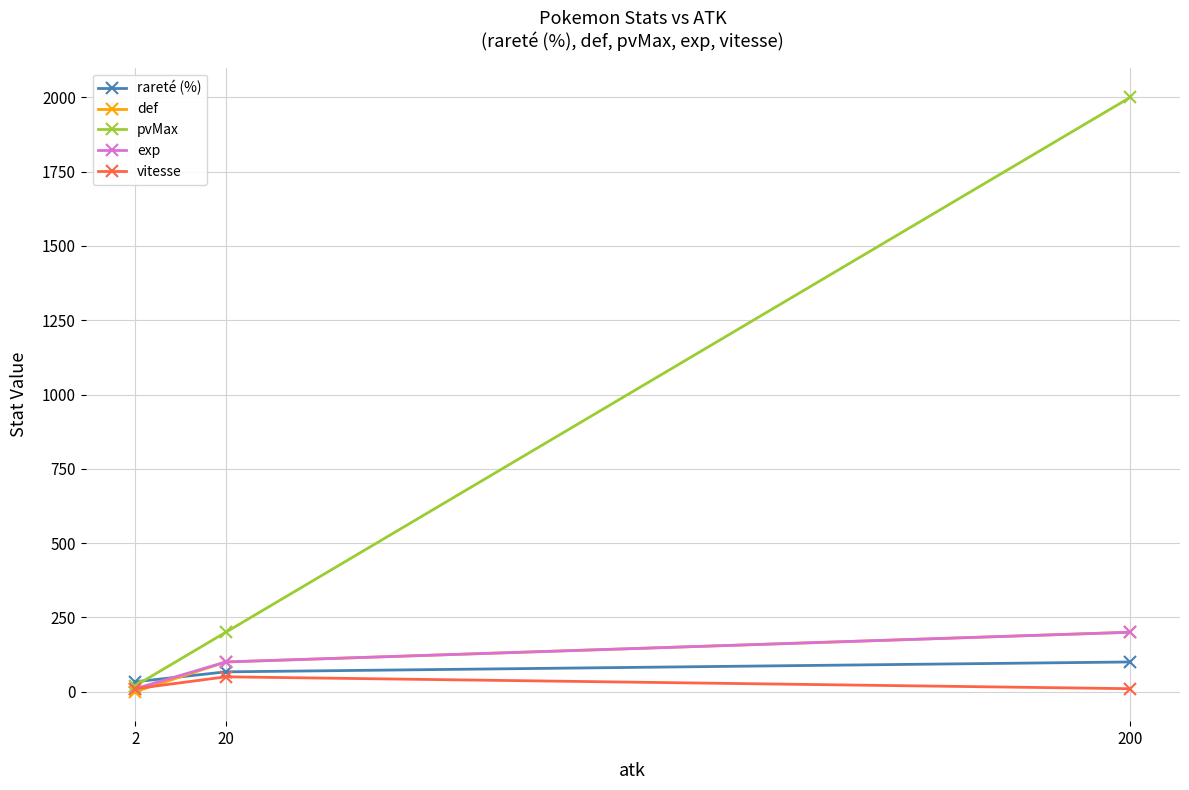

The value of pvMax at 200 is 2000.0. True or false?

True